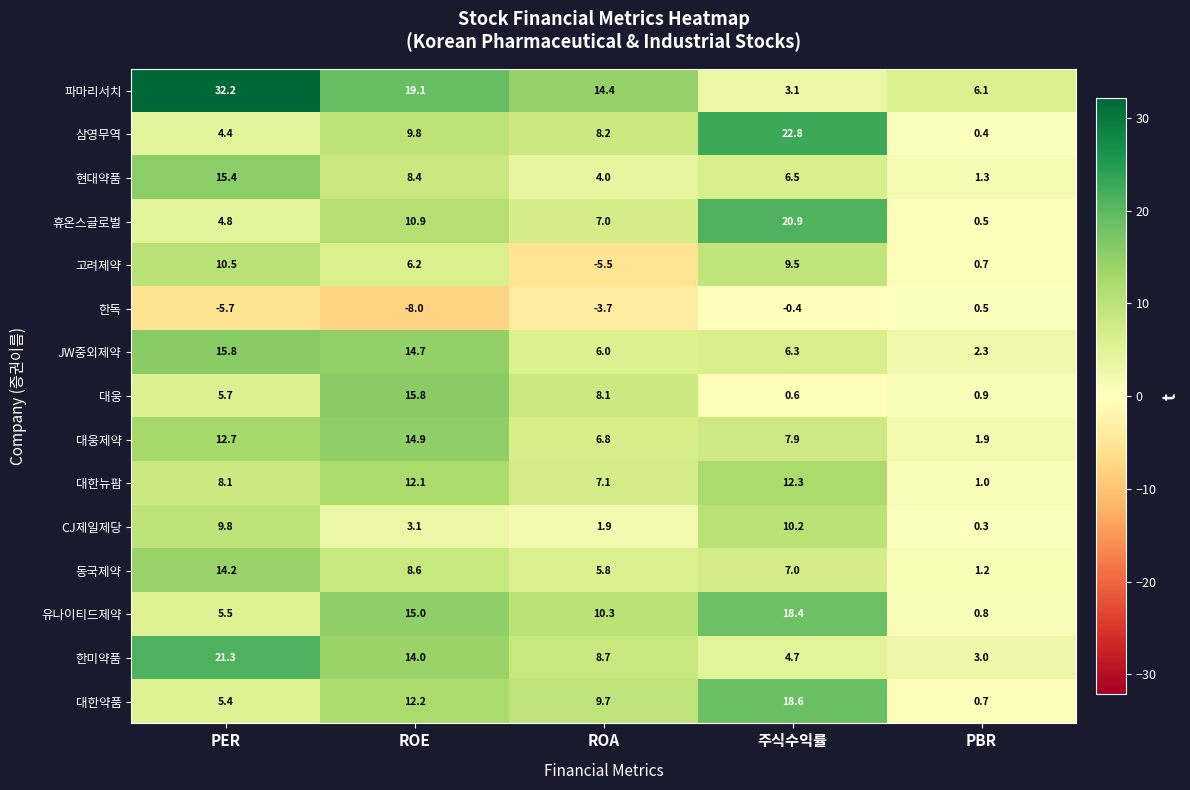

Which series changed the most between ROA and PBR?

유나이티드제약